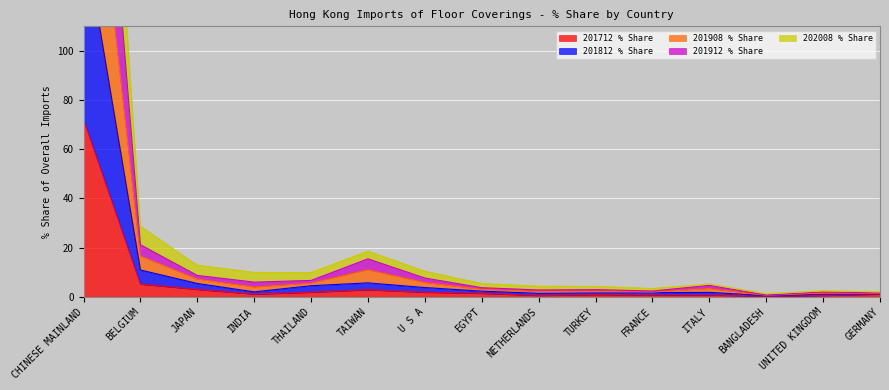

How many categories are shown in the chart?

15